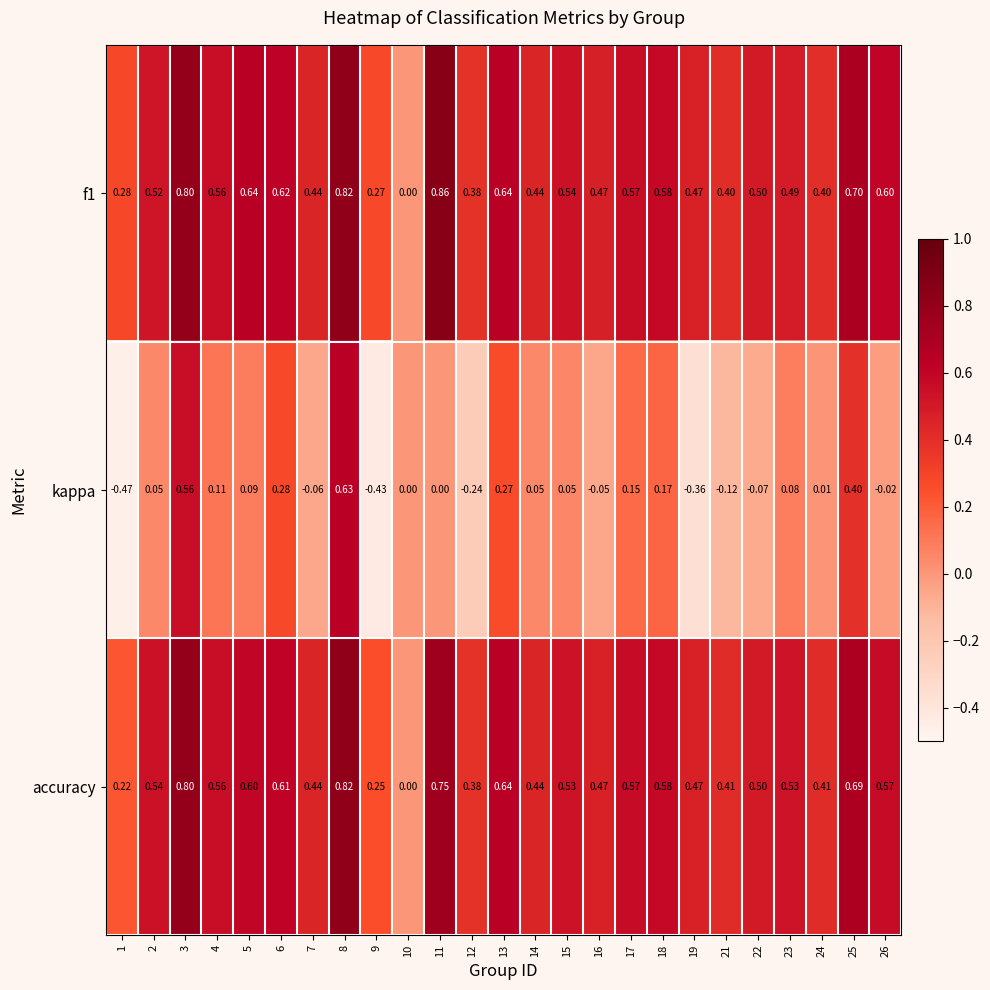

Which series changed the most between 16 and 18?

kappa